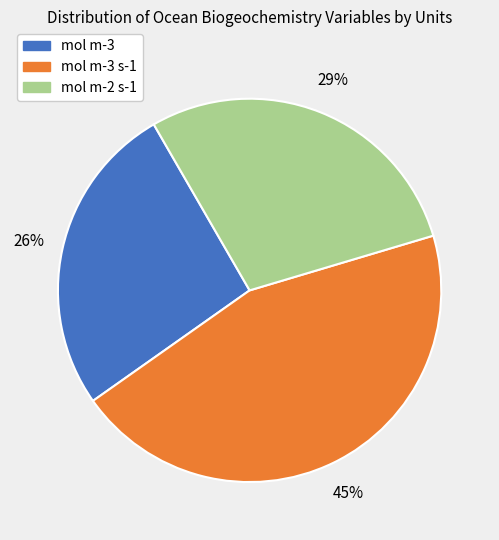

Between mol m-3 s-1 and mol m-2 s-1, which is larger?

mol m-3 s-1